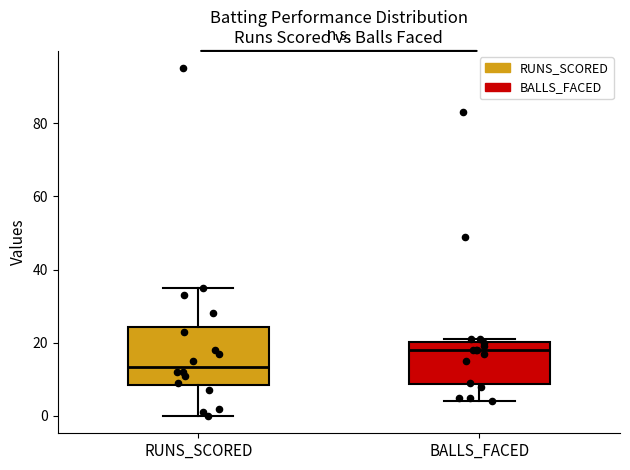

Where is the lower edge of the box for BALLS_FACED on the y-axis? The values are not printed on the chart, so give them approximately, as read against the axis.

8